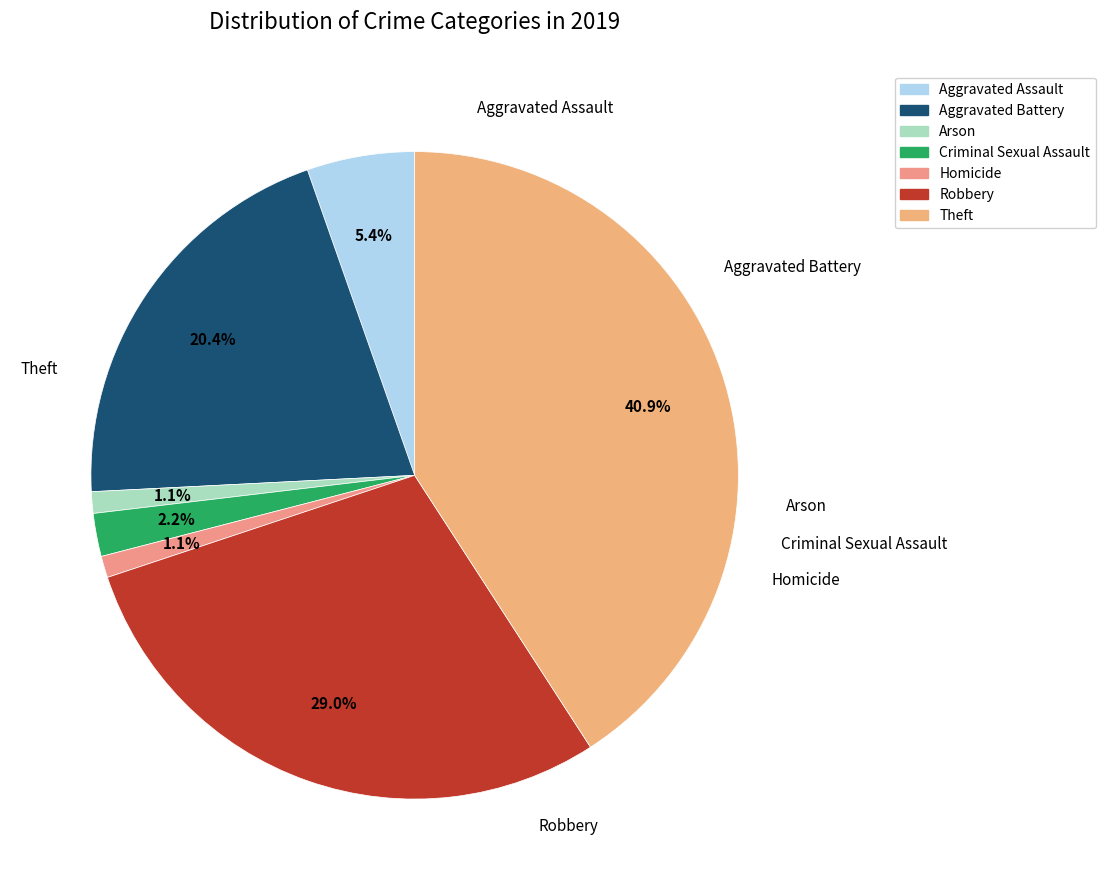

To the nearest percent, what is the average slice percentage?

14%